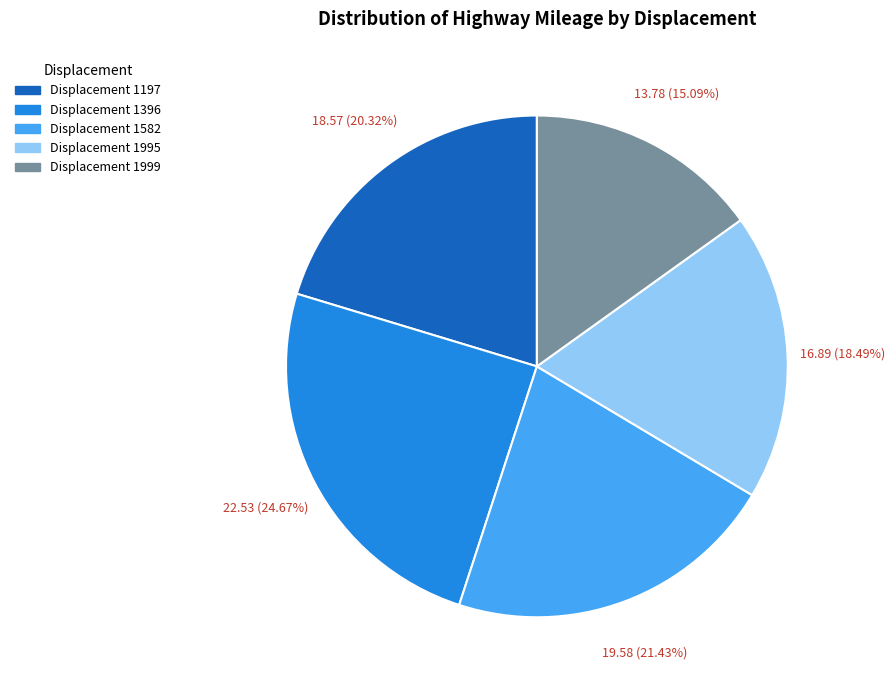

Does any single category account for the majority?

No